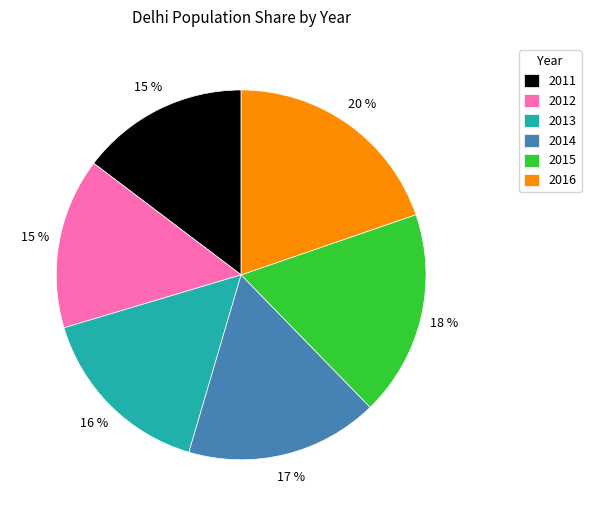

How many segments does this pie chart have?

6